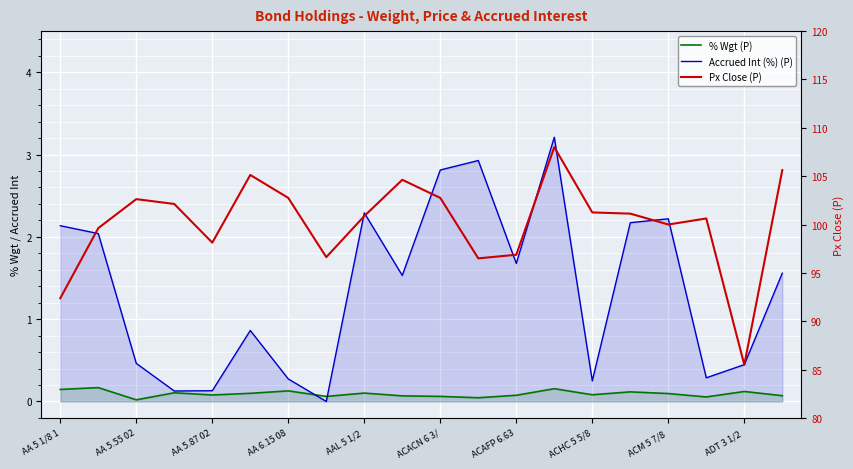

True or false: Accrued Int (%) (P) and % Wgt (P) intersect in this chart.

True